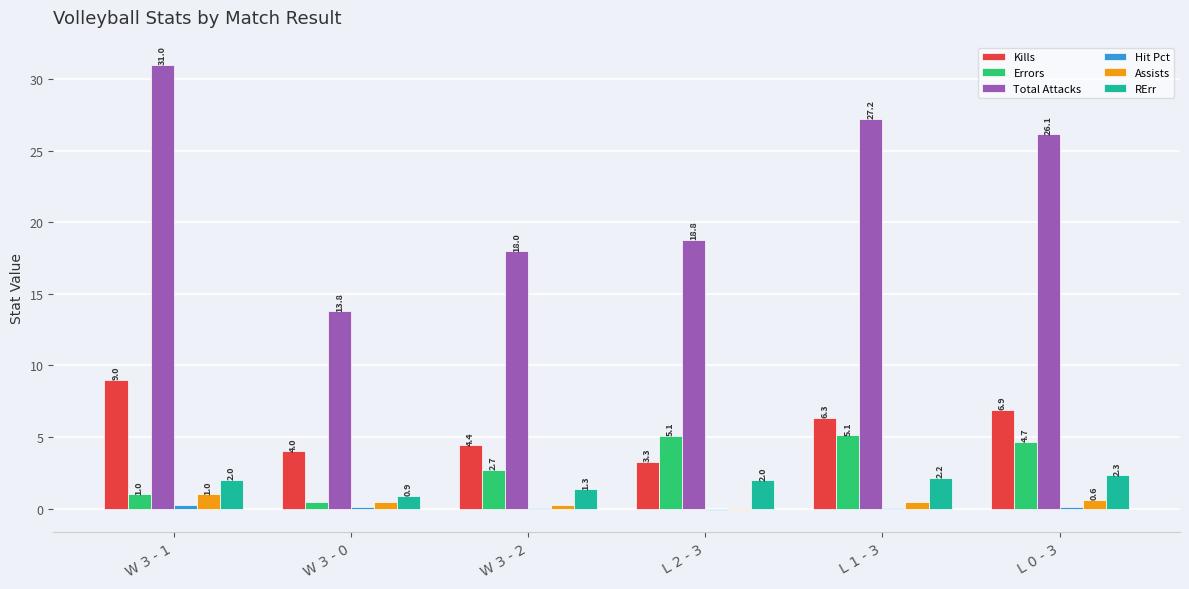

What is the average value of the Kills series?

5.7